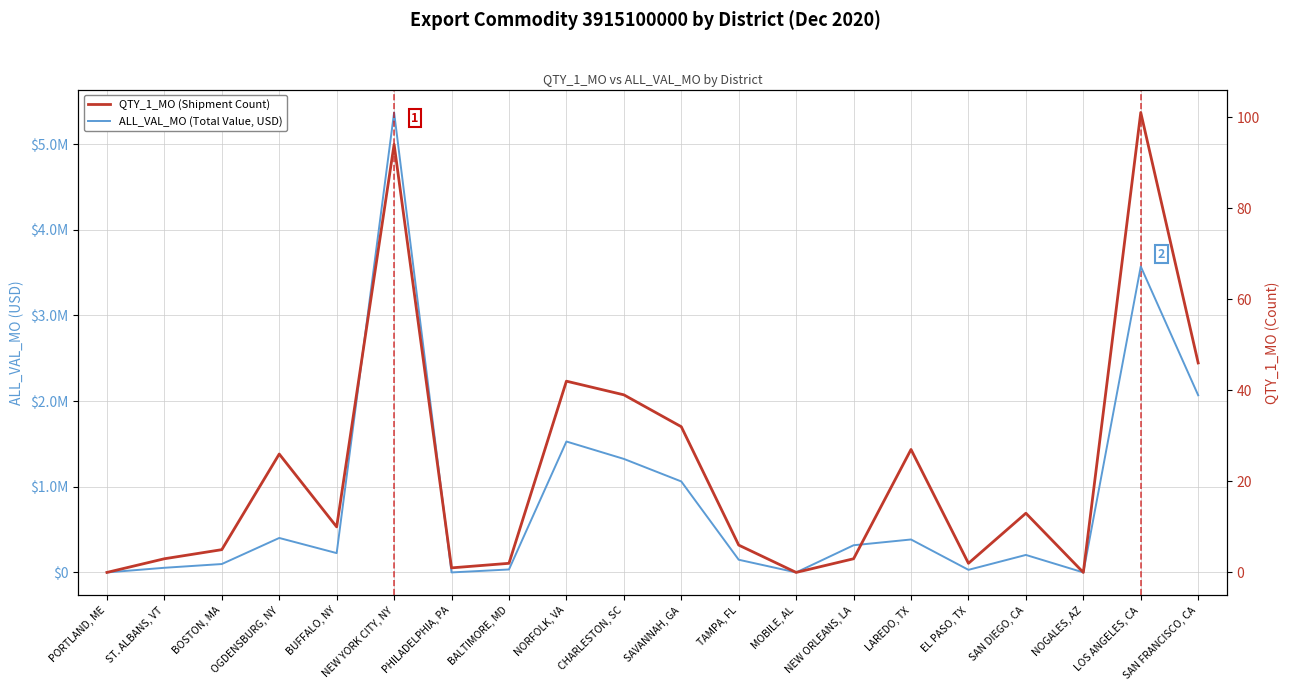

Which series changed the most between SAVANNAH, GA and NEW ORLEANS, LA?

ALL_VAL_MO (Total Value, USD)